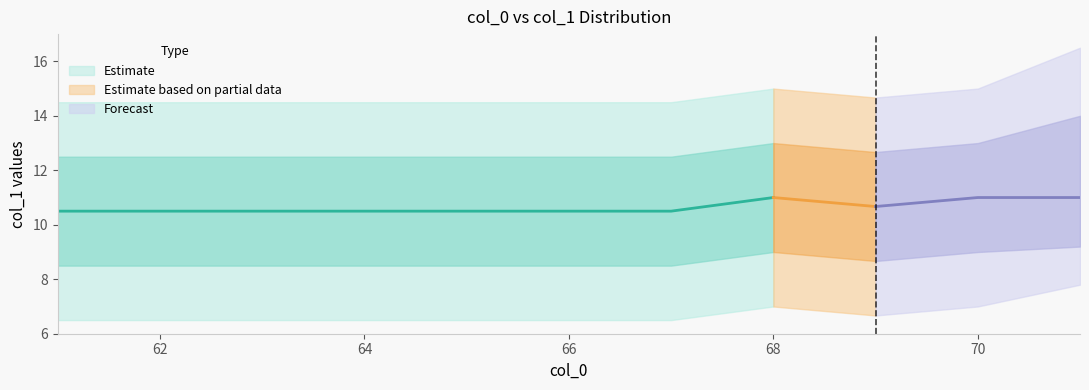

At which category is the sum across all series the highest?

71